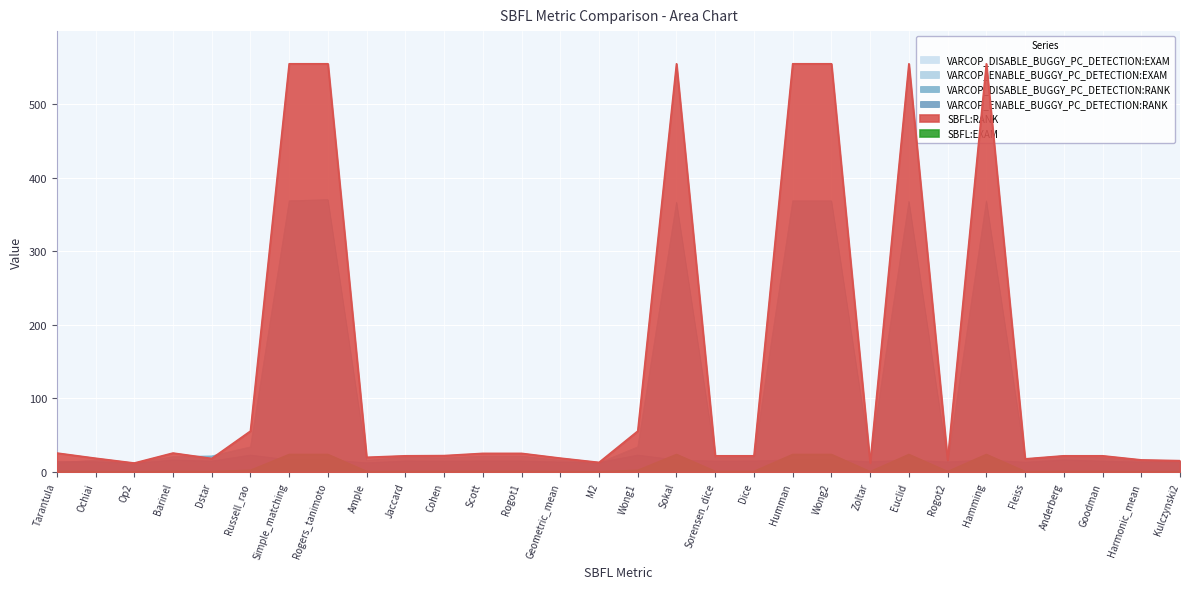

At which category is the sum across all series the highest?

Rogers_tanimoto